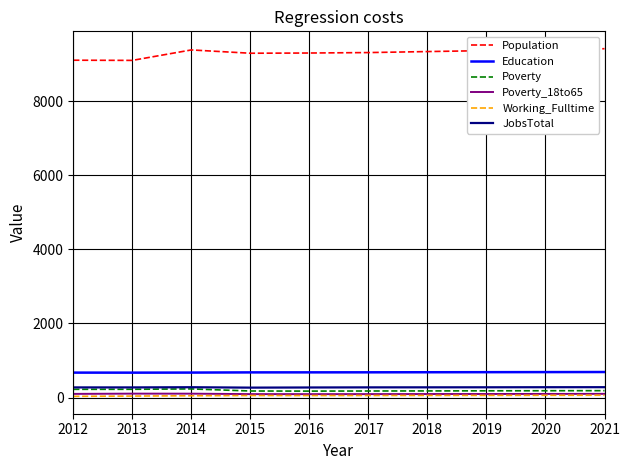

What is the difference between the second highest and second lowest values in the Working_Fulltime series?

21